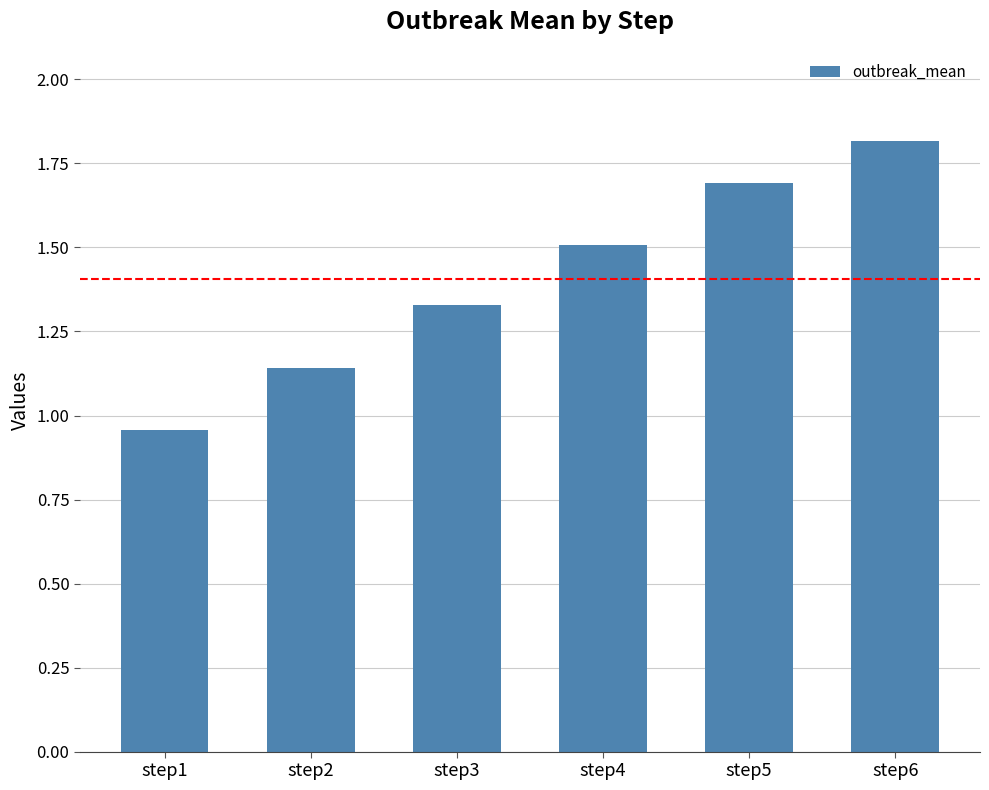

The chart shows a value of 1.7 at step3. True or false?

False